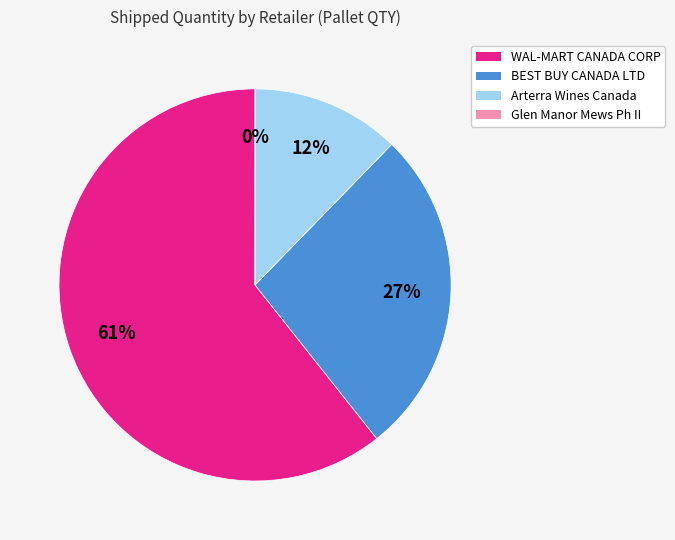

Between Arterra Wines Canada and WAL-MART CANADA CORP, which is larger?

WAL-MART CANADA CORP